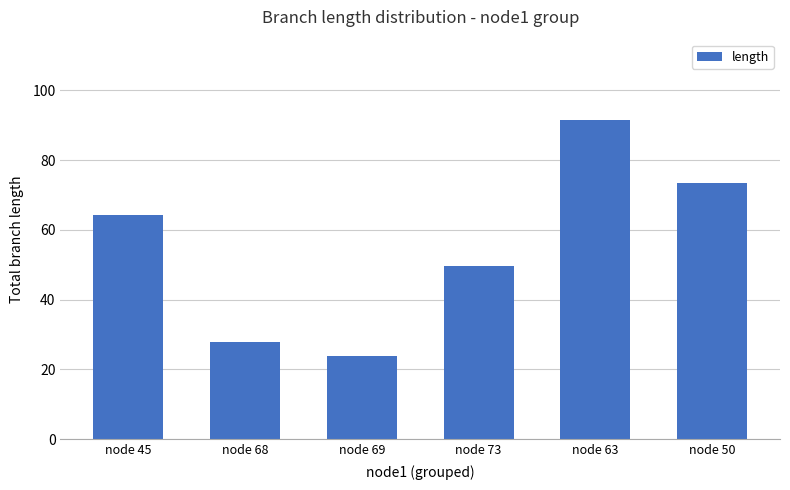

What is the value of the 1st bar from the left?

64.2